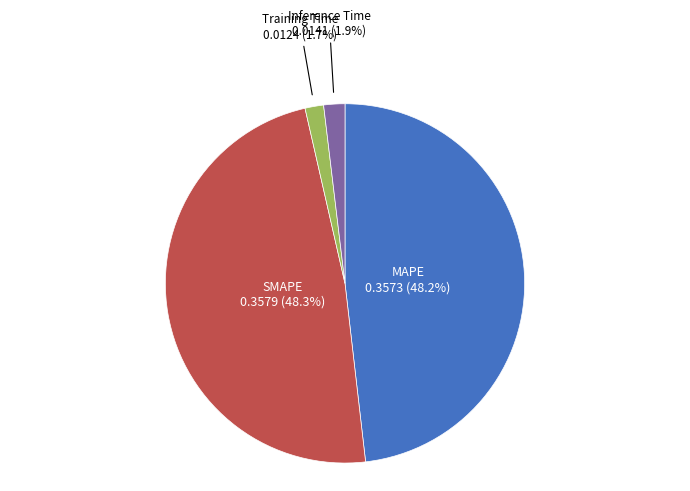

Count the number of slices in the pie.

4